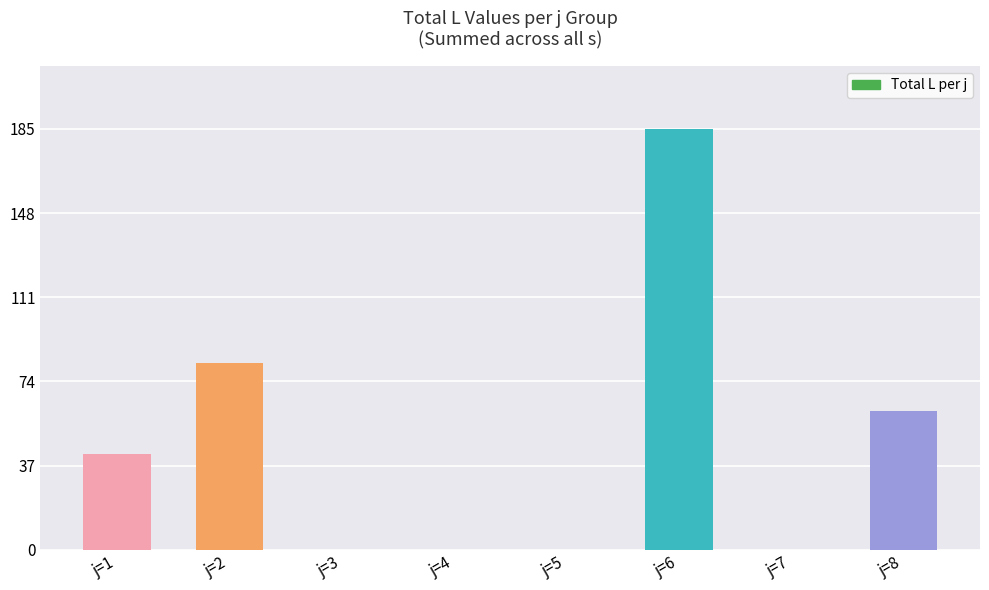

Where is the data nearest to the value 92?

j=2